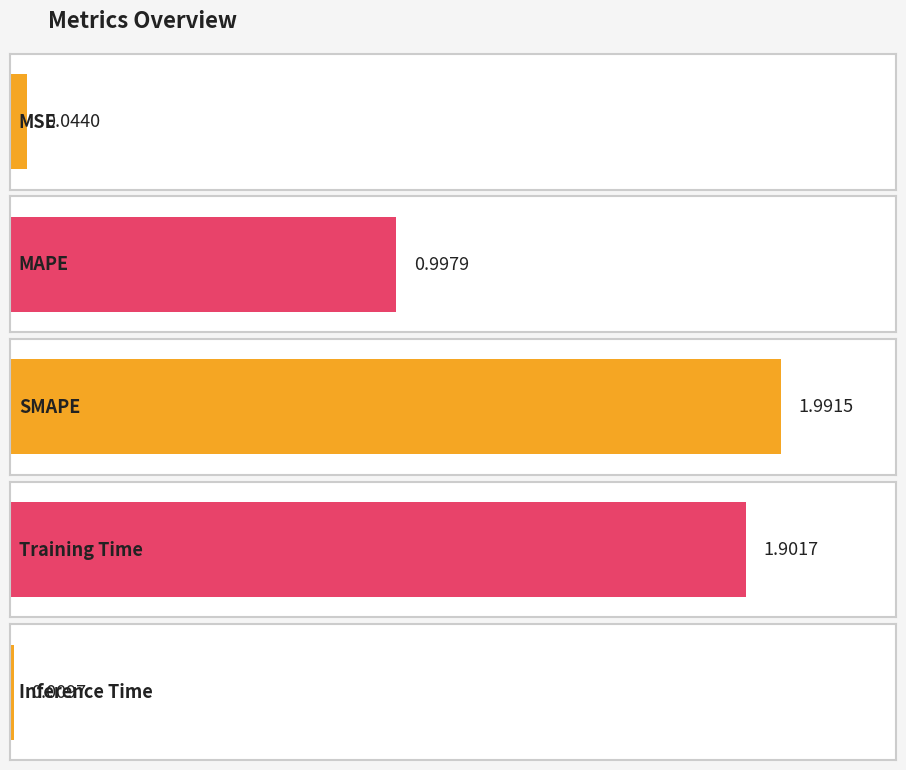

What is the approximate value at MAPE?

1.0